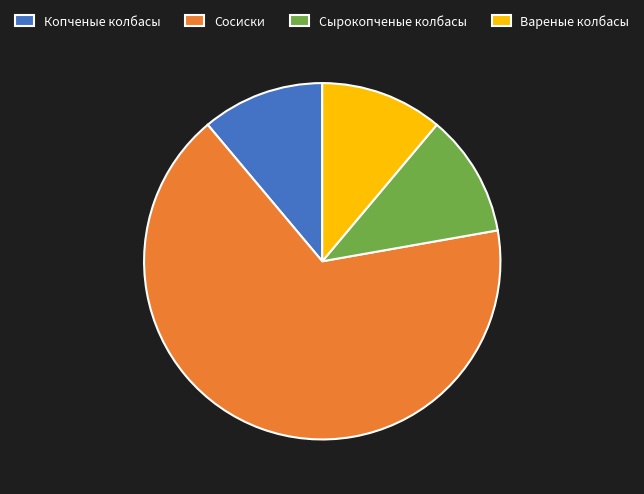

Approximately how many times larger is the value at Копченые колбасы compared to Вареные колбасы?

1.0